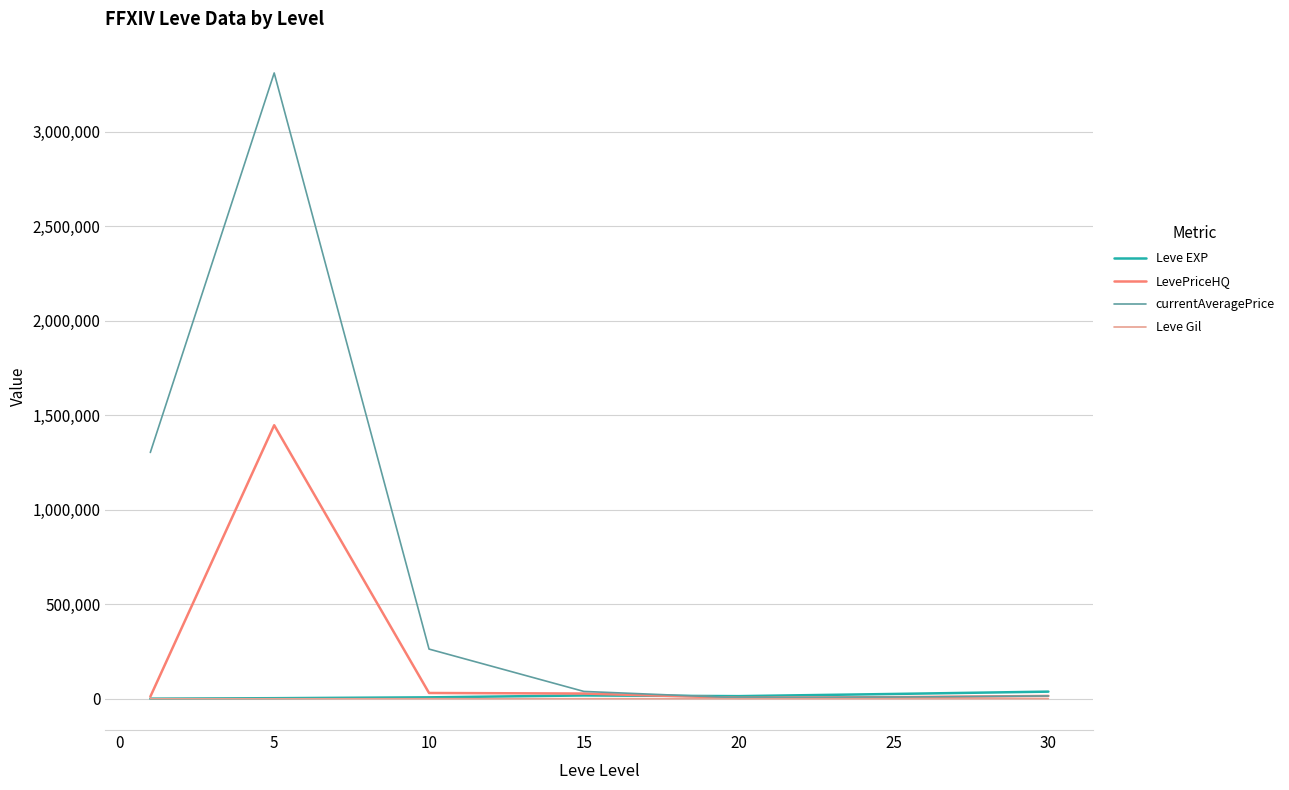

Which series has the largest total across all categories?

currentAveragePrice